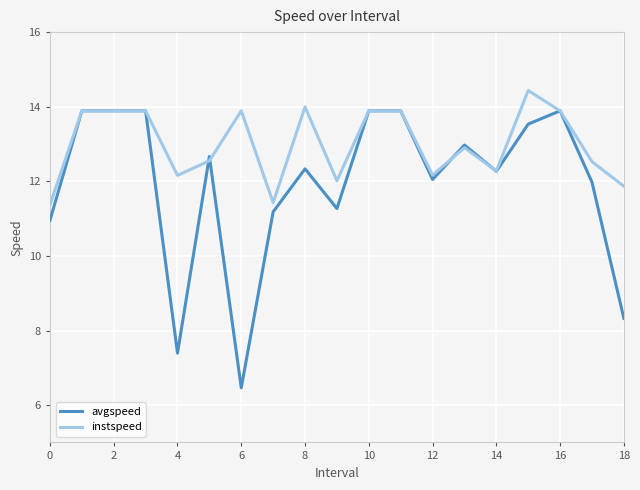

Rank the series by their average value, from highest to lowest.

instspeed, avgspeed